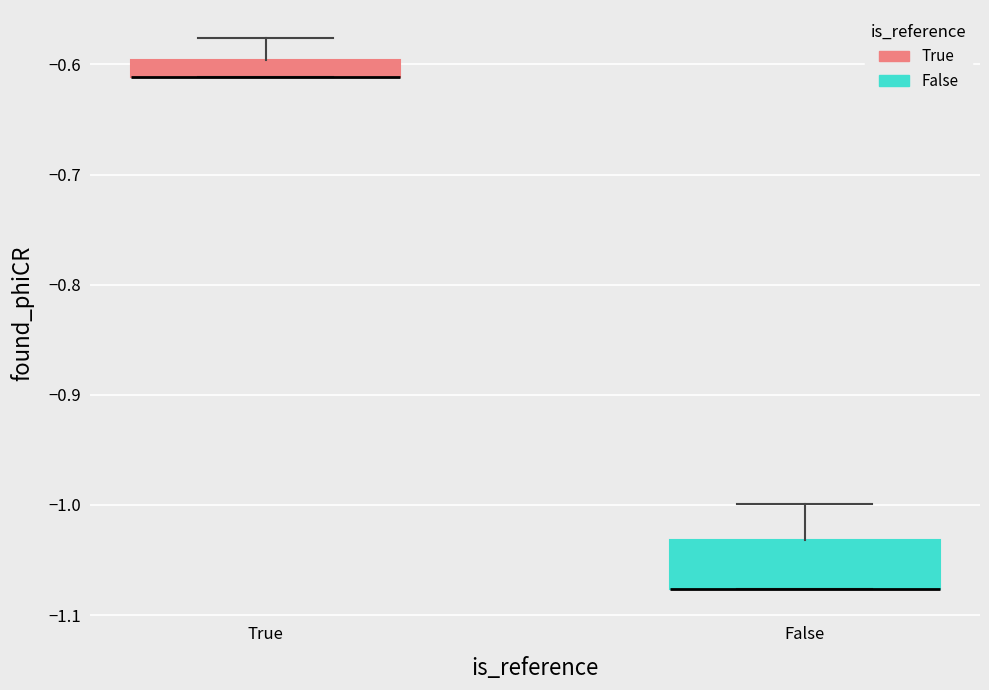

Where does the upper whisker of the box for False end on the y-axis? The values are not printed on the chart, so give them approximately, as read against the axis.

-1.00